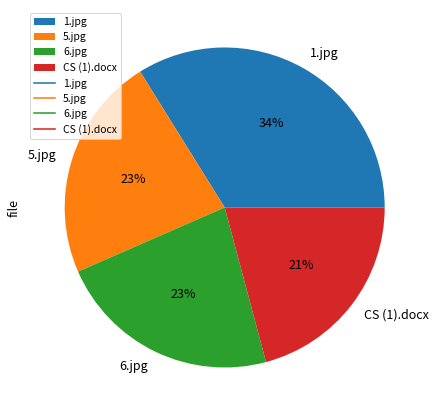

True or false: 1.jpg accounts for 34% of the total.

True